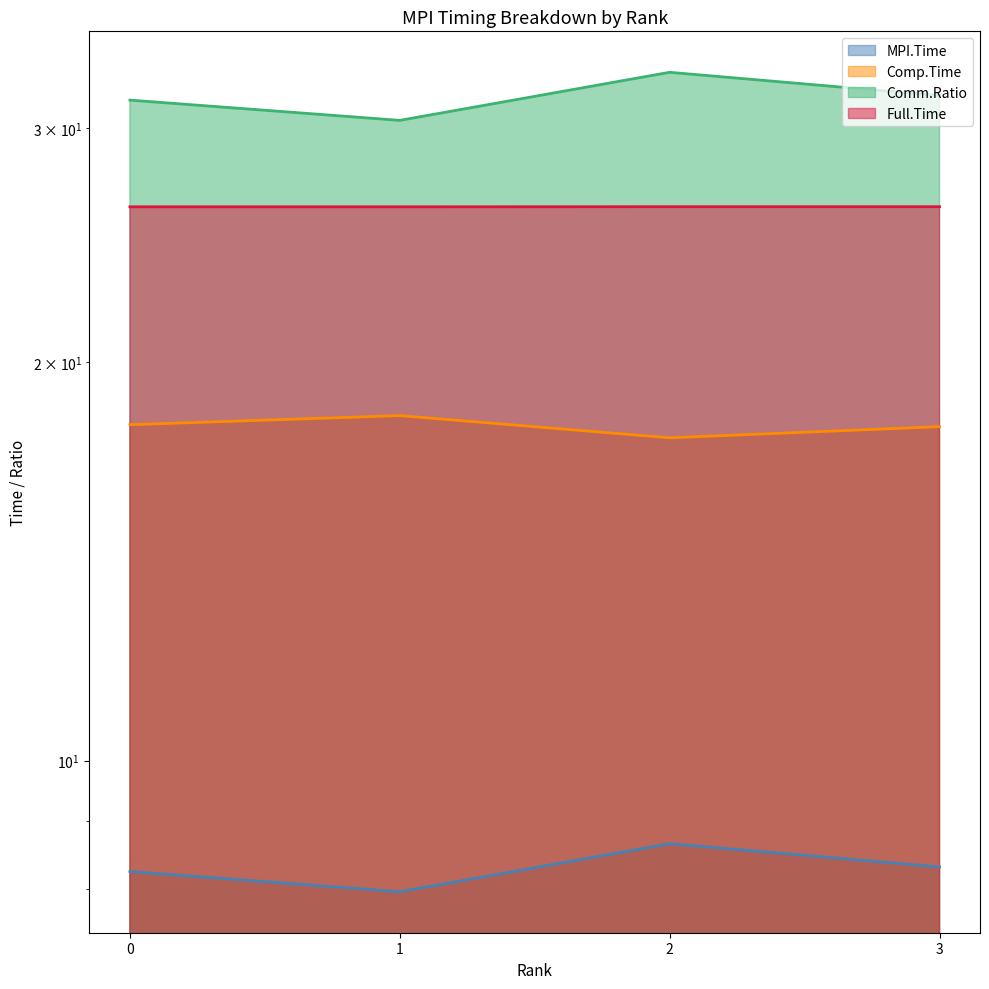

True or false: MPI.Time and Full.Time intersect in this chart.

False